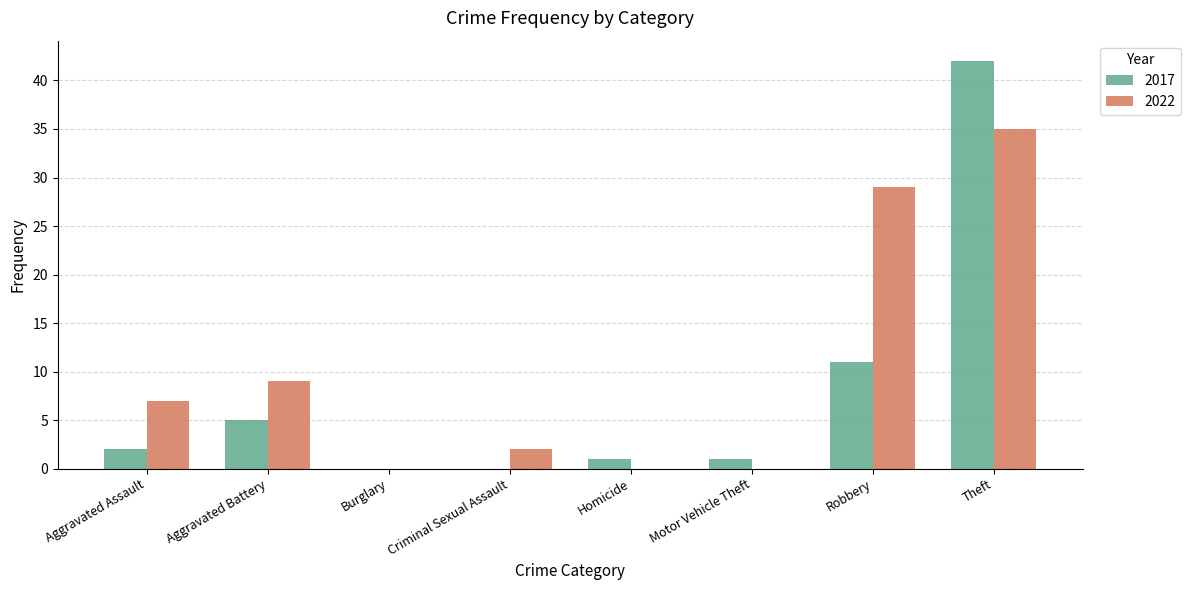

Is the value of 2022 at Aggravated Assault greater than the value of 2017 at Aggravated Battery?

Yes